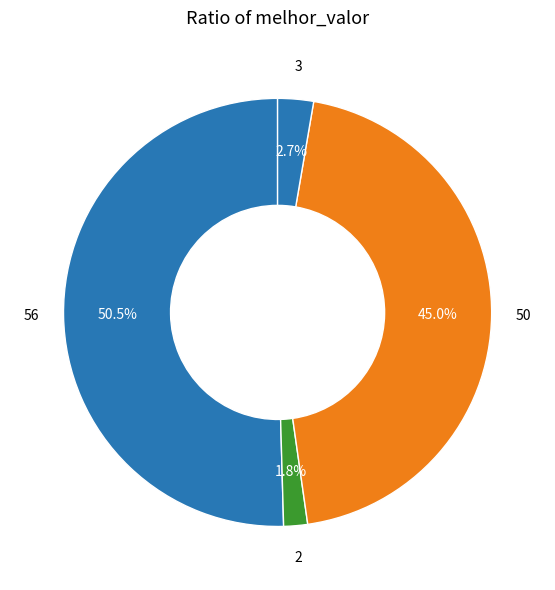

Count the number of slices in the pie.

4